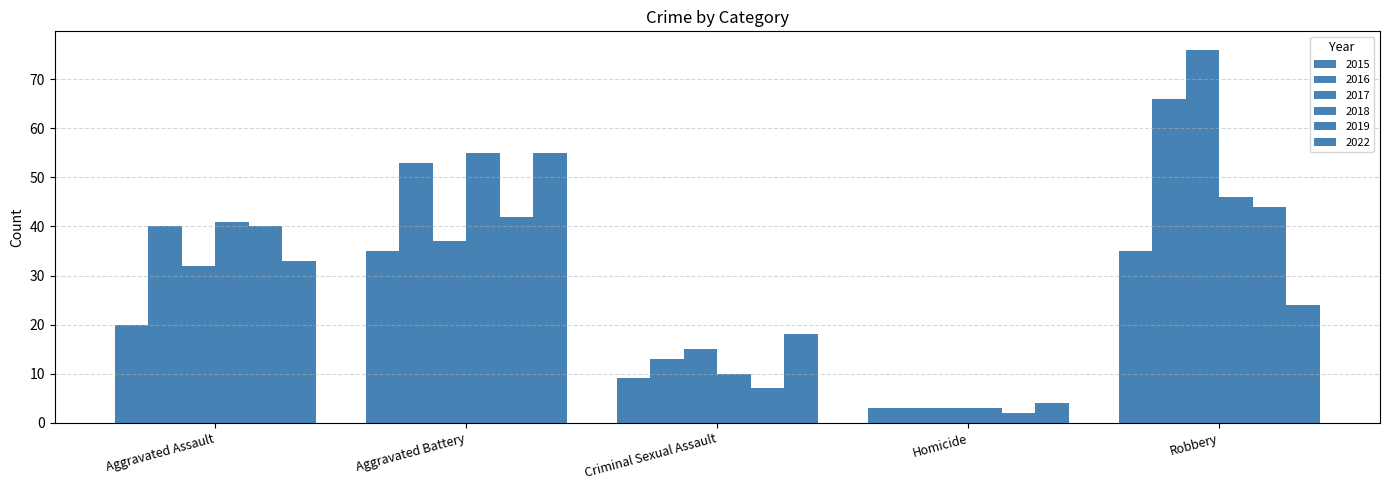

Is the value of 2015 at Aggravated Assault greater than the value of 2018 at Aggravated Battery?

No